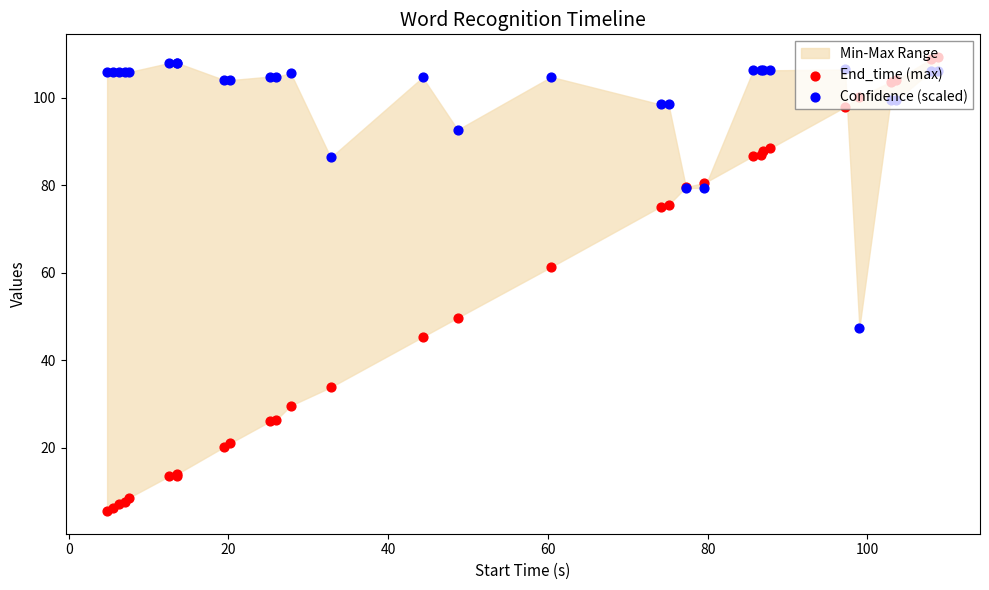

Which series contains the lowest Y value?

End_time (max)